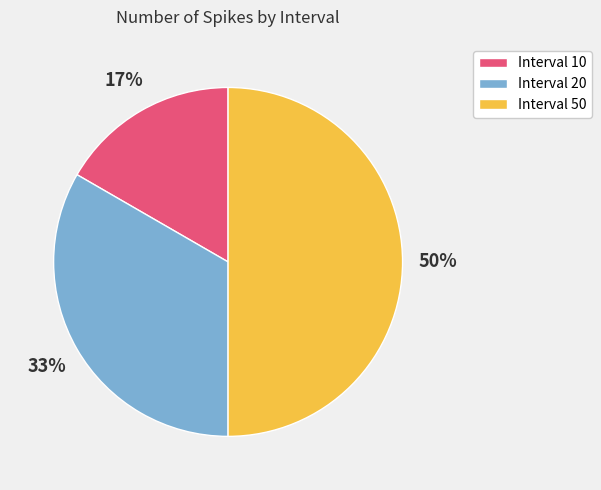

Is the sum of Interval 50 and Interval 20 greater than half?

Yes